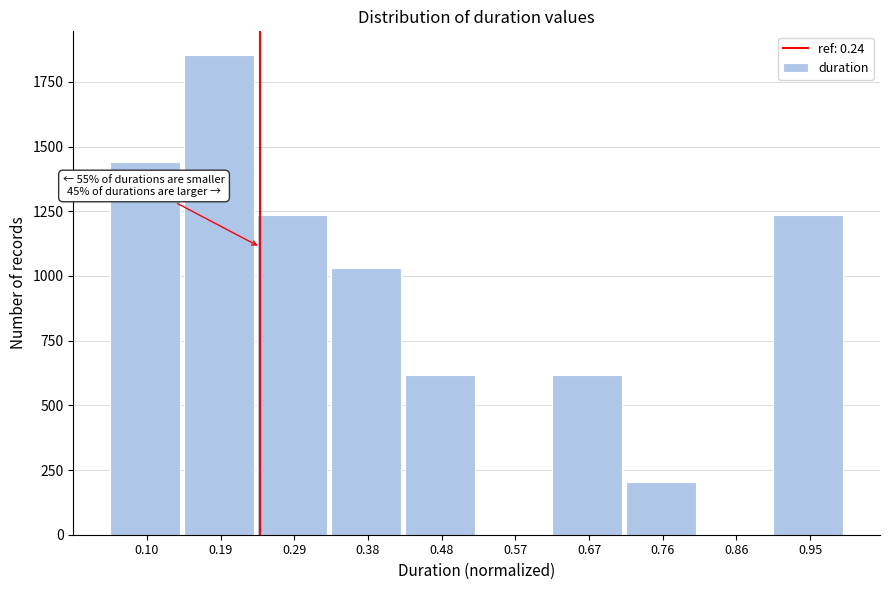

Which range on the x-axis has the tallest bar?

0.14 to 0.24